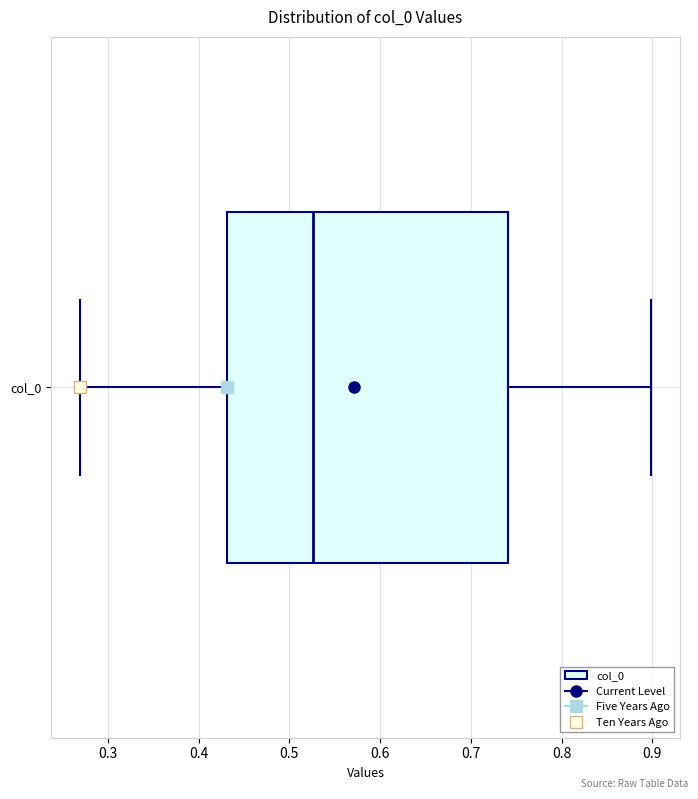

Read this box plot against the x-axis: the position of the median line, the range covered by the box, and the ends of both whiskers. The values are not printed on the chart, so give them approximately, as read against the axis.

median 0.53, box 0.43 to 0.74, whiskers 0.27 to 0.90